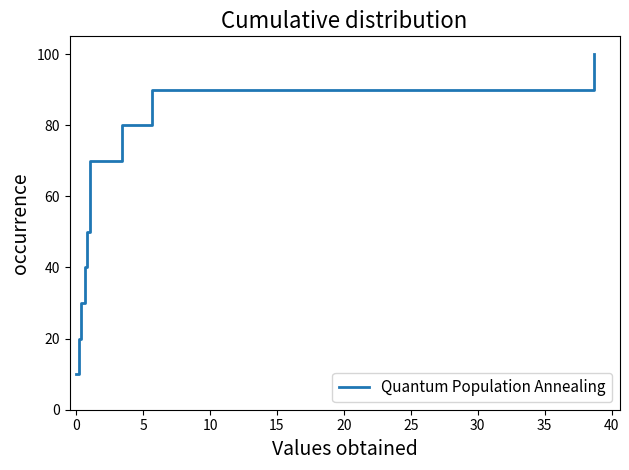

What is the minimum value shown in the chart?

10